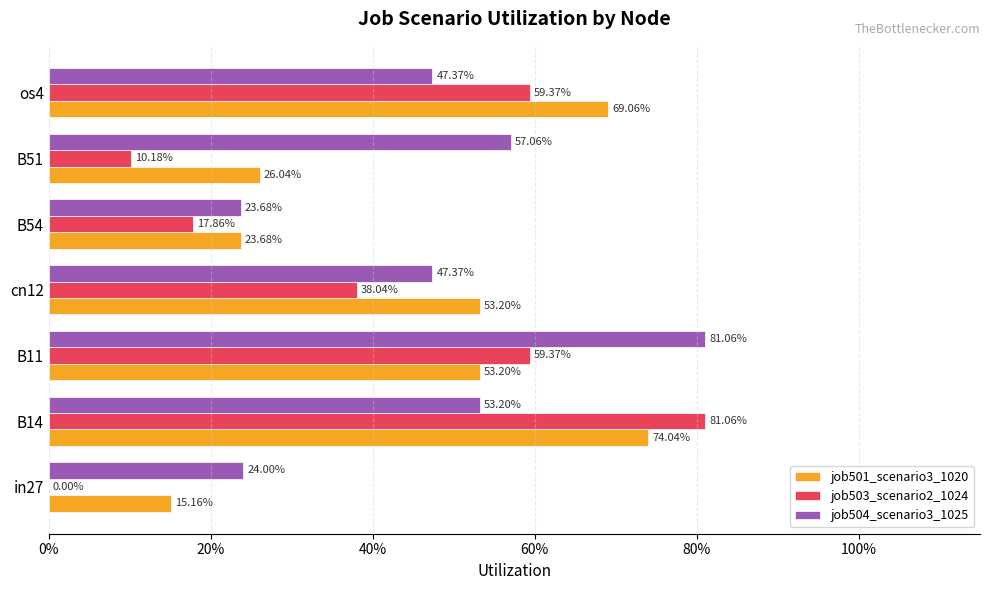

What are all the series names shown in the legend?

job501_scenario3_1020, job503_scenario2_1024, job504_scenario3_1025